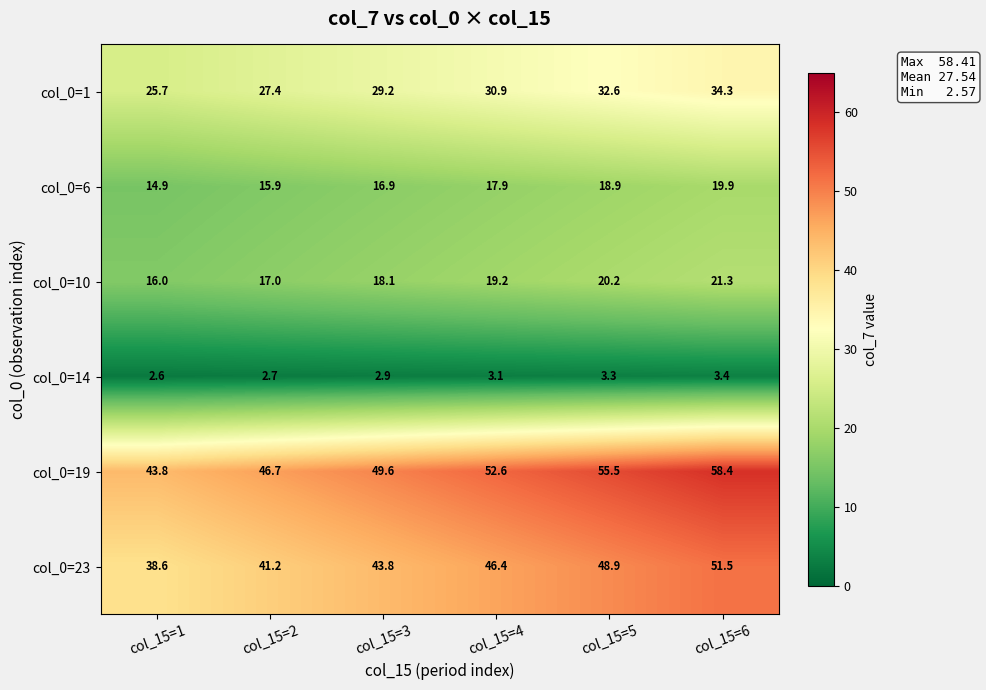

Which series changed the most between col_15=2 and col_15=6?

col_0=19